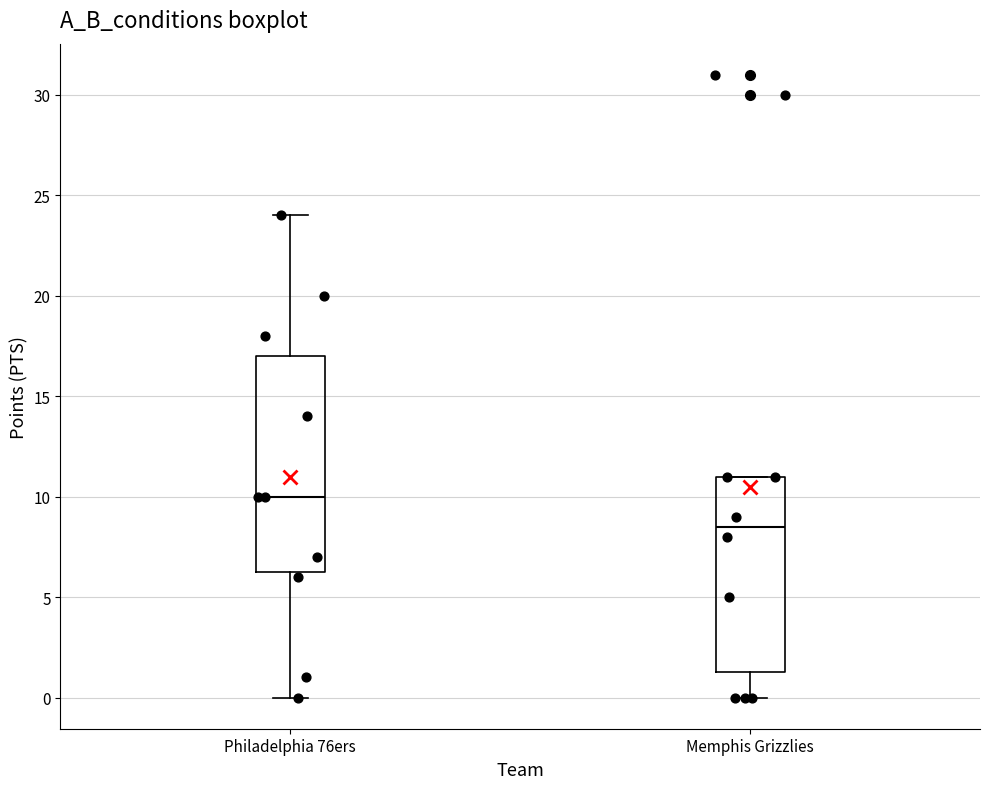

Reading left to right, read every box against the y-axis: the position of its median line, the range the box covers, and the ends of its whiskers. The values are not printed on the chart, so give them approximately, as read against the axis.

Philadelphia 76ers: median 10.0, box 6.5 to 17.0, whiskers 0.0 to 24.0
Memphis Grizzlies: median 8.5, box 1.5 to 11.0, whiskers 0.0 to 11.0